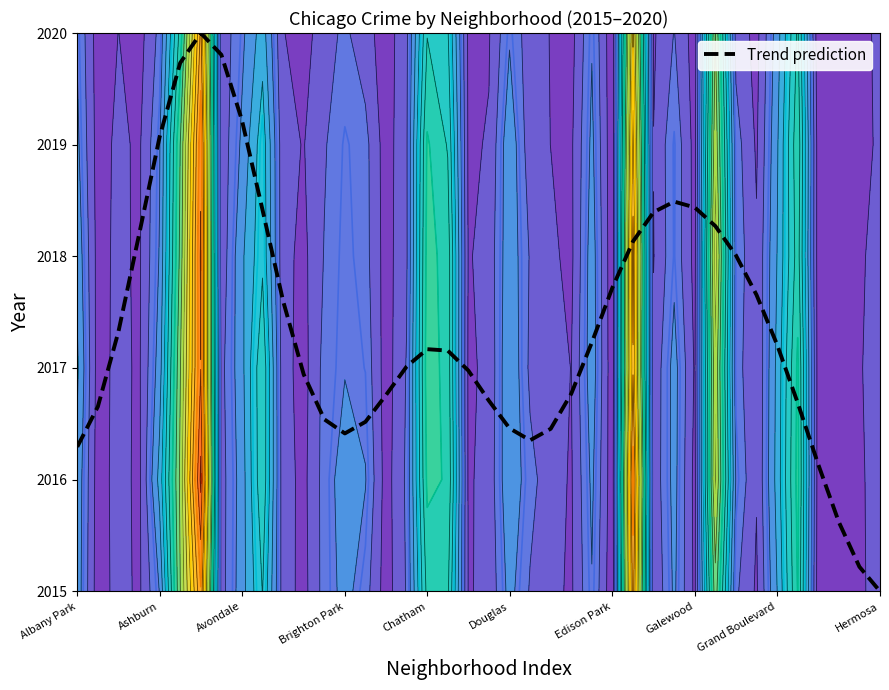

What is the difference between the maximum and minimum values?

5.0